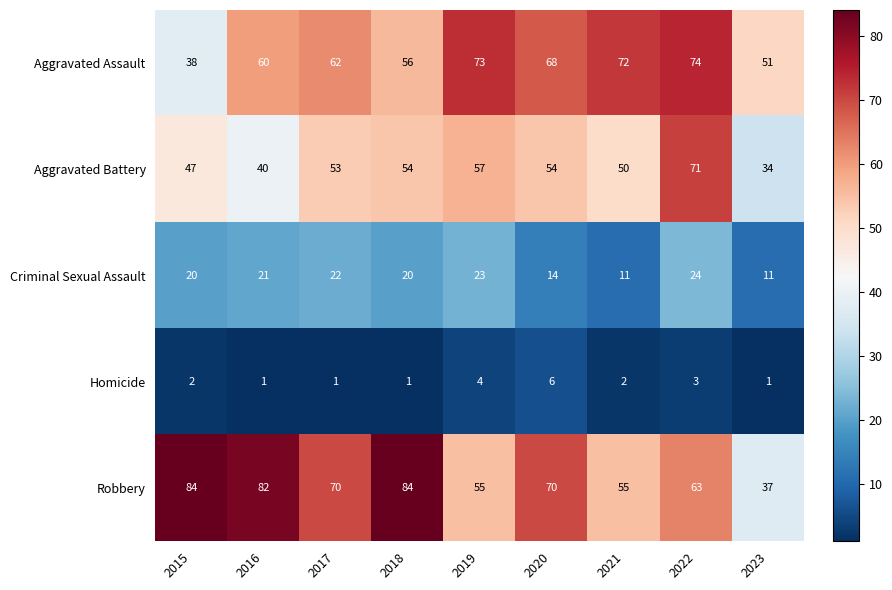

Which series changed the most between 2017 and 2021?

Robbery